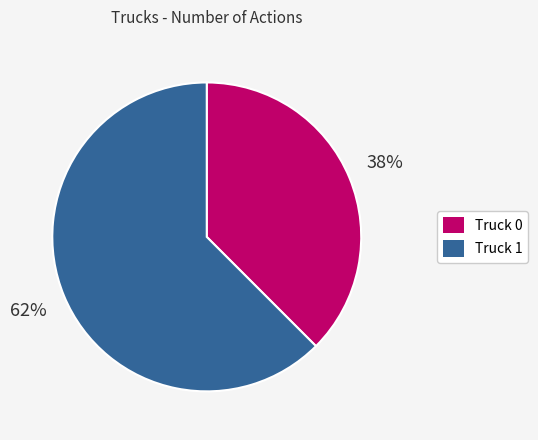

Which category accounts for the majority?

Truck 1